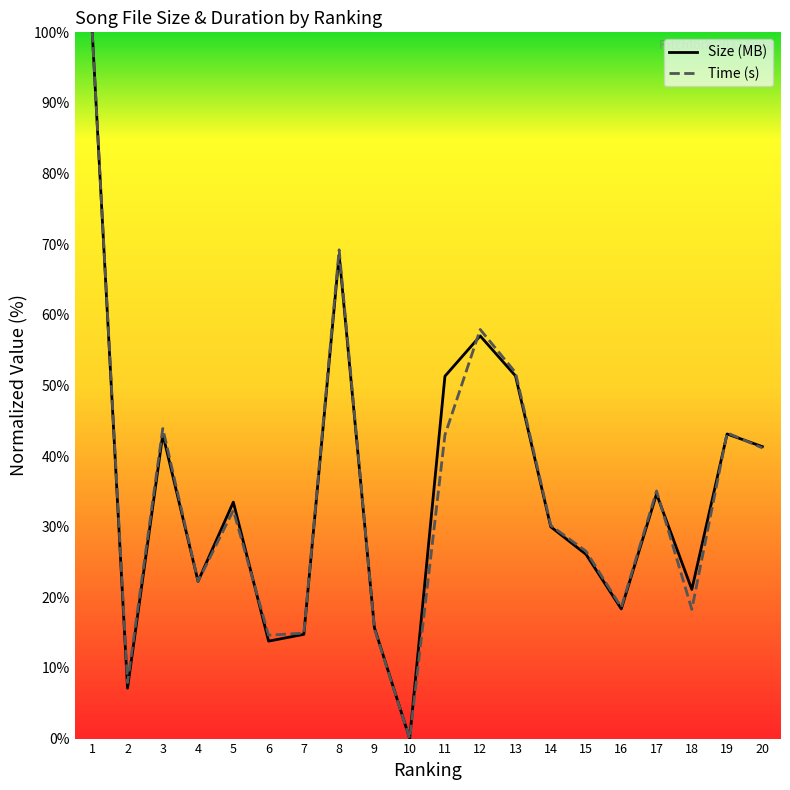

Which category has the highest value in the Size (MB) series?

1